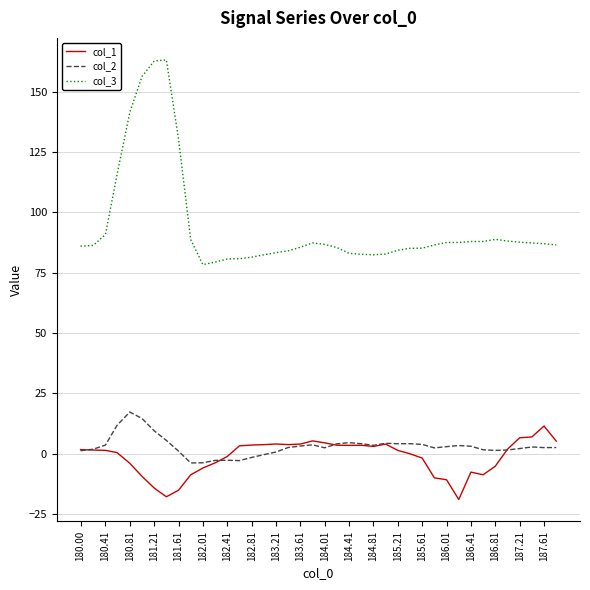

What is the lowest value of the col_1 series?

-19.0